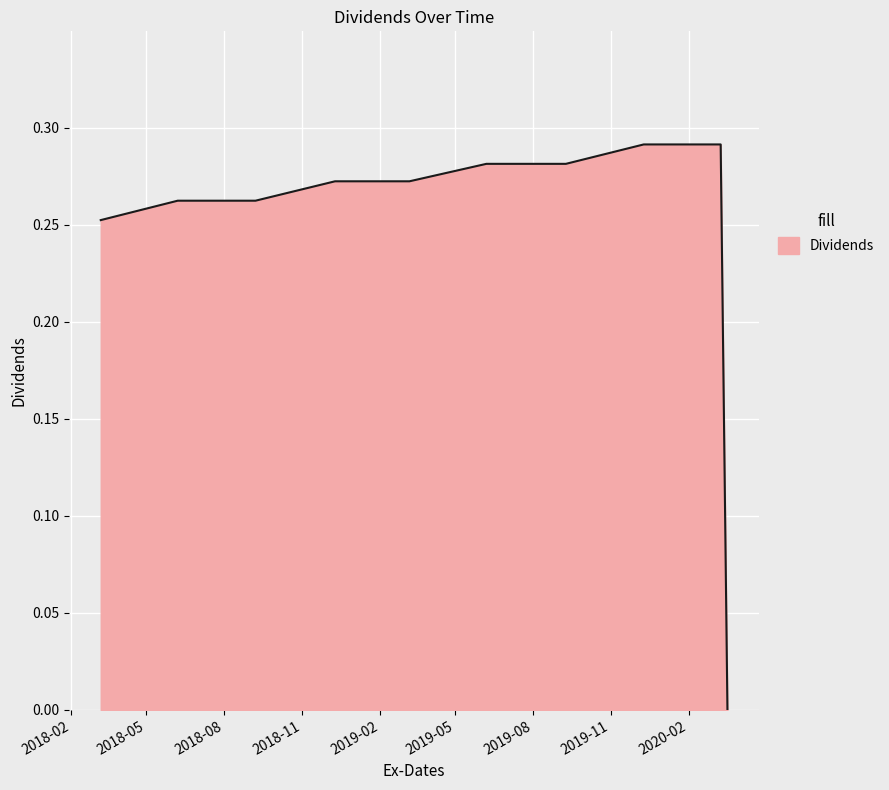

Rank the categories by value from lowest to highest.

2020-03-18, 2018-03-08, 2018-06-07, 2018-09-07, 2018-12-10, 2019-03-08, 2019-06-07, 2019-09-09, 2019-12-10, 2020-03-10